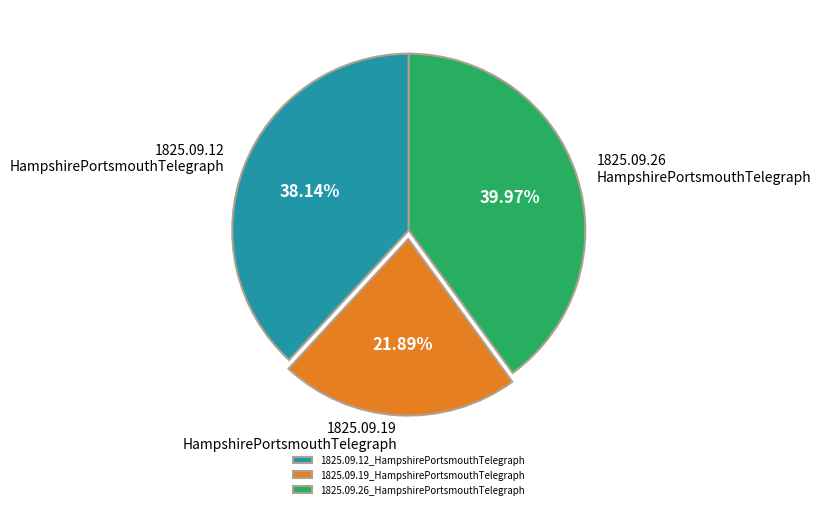

Is it true that 1825.09.12_HampshirePortsmouthTelegraph is 38% of the pie?

True